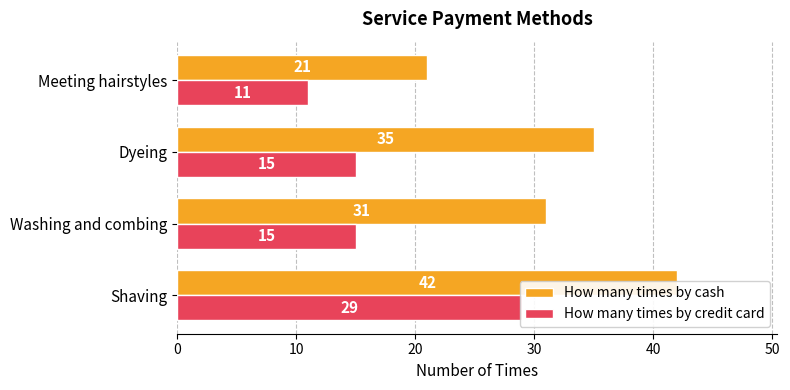

What is the greatest value displayed?

42